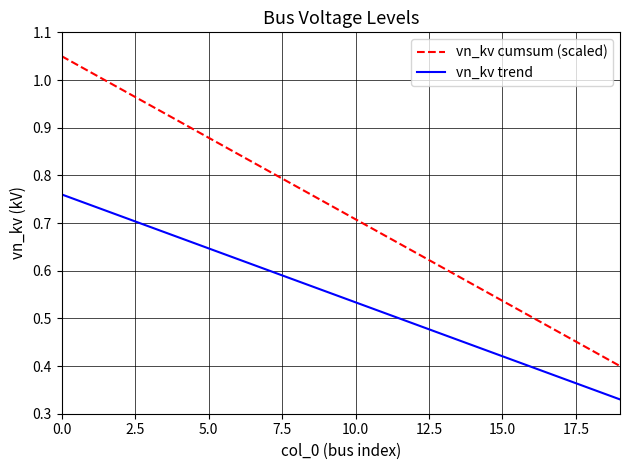

Which series has the largest range (max minus min)?

vn_kv cumsum (scaled)